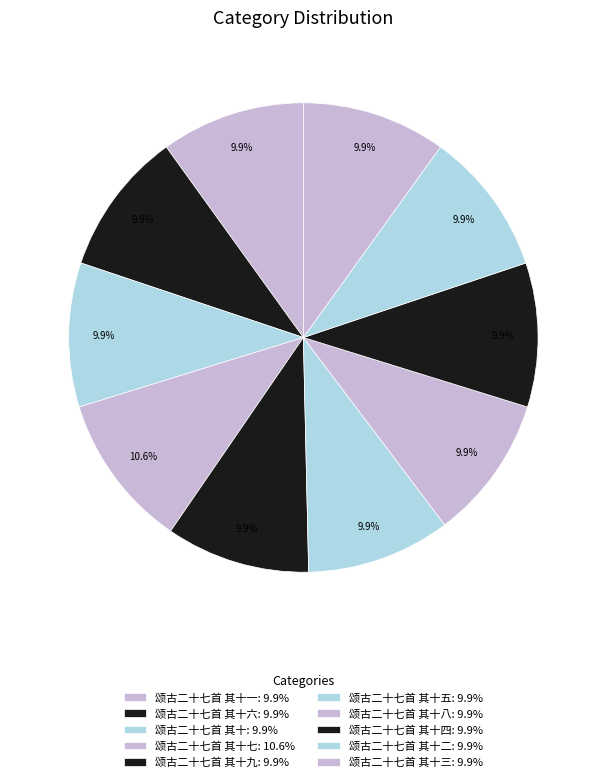

Does any single category account for the majority?

No